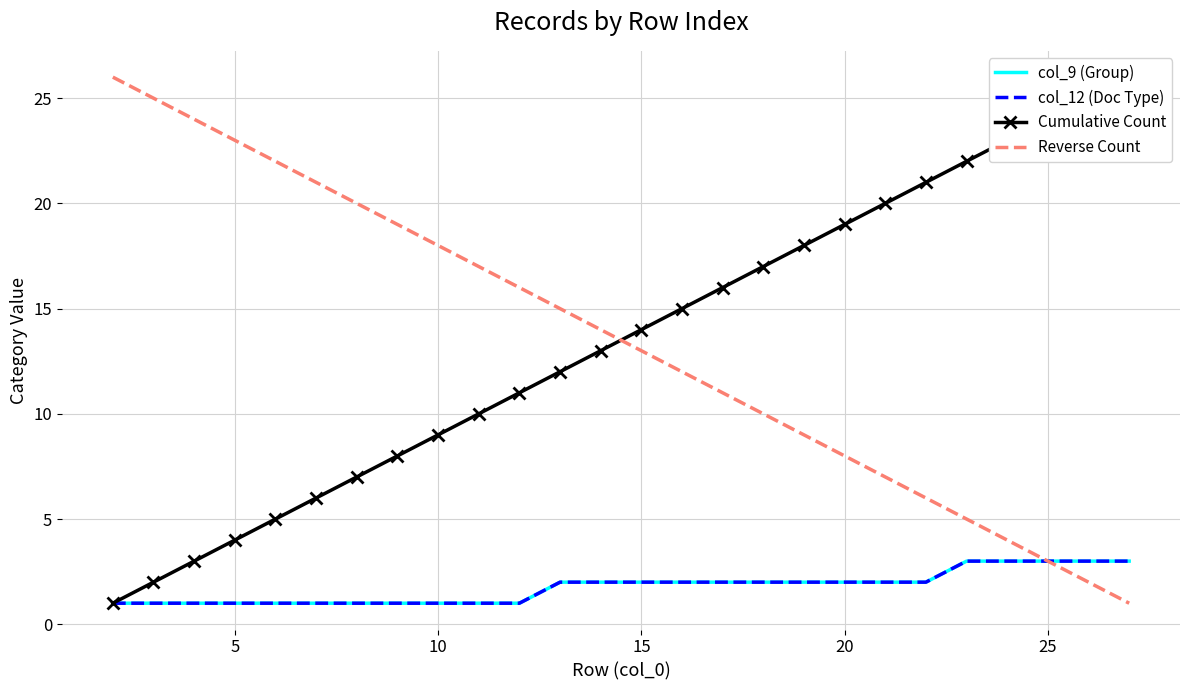

What are all the series names shown in the legend?

col_9 (Group), col_12 (Doc Type), Cumulative Count, Reverse Count